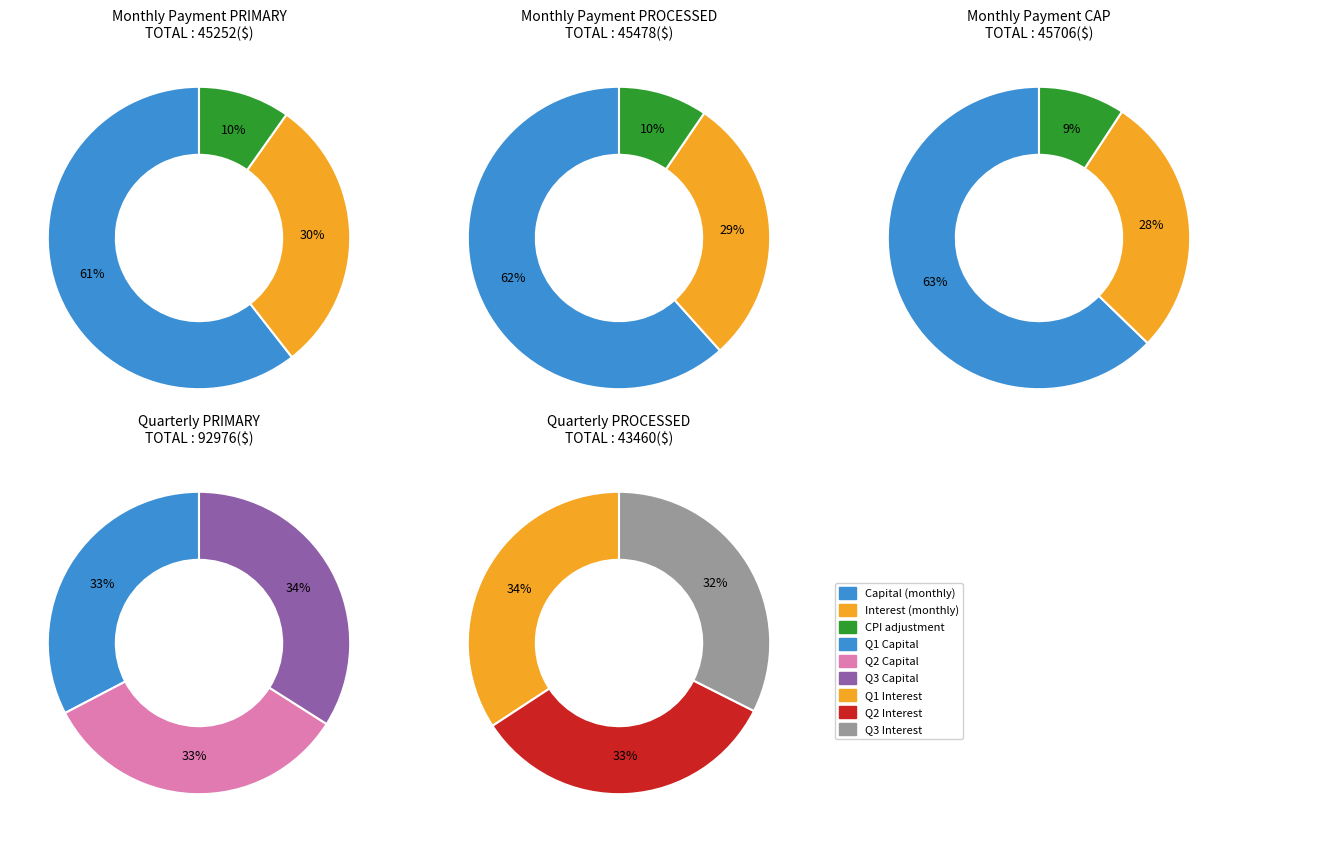

True or false: Month 2 accounts for 1% of the total.

False